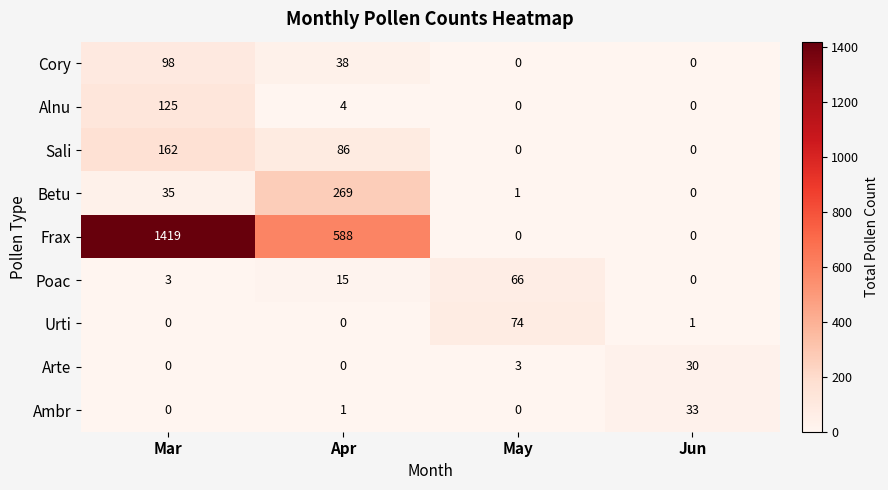

The value of Cory at May is 59. True or false?

False